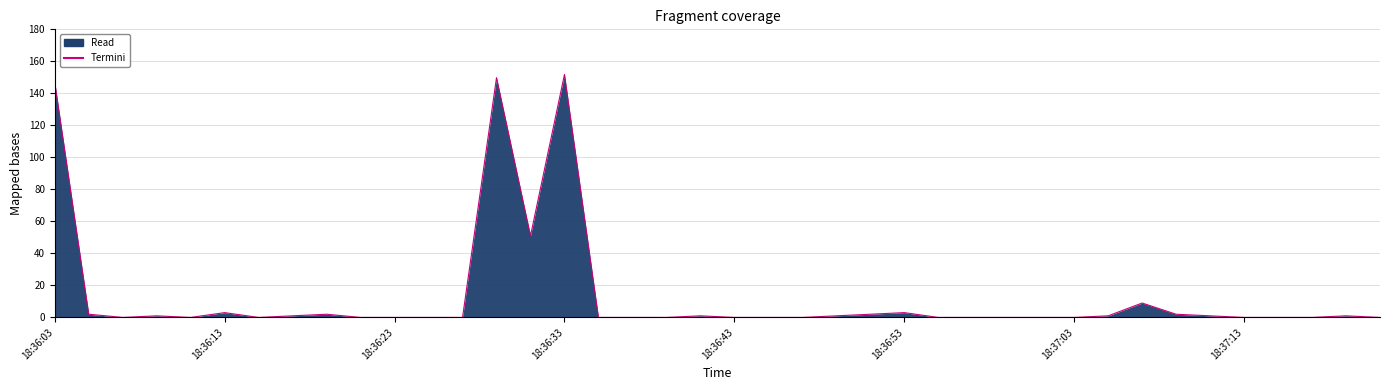

Reading left to right, transcribe all the data shown in this chart.

146.8	2.0	0.0	1.0	0.0	3.0	0.0	1.0	2.0	0.0	0.0	0.0	0.0	149.8	51.0	151.8	0.0	0.0	0.0	1.0	0.0	0.0	0.0	1.0	2.0	3.0	0.0	0.0	0.0	0.0	0.0	1.0	9.0	2.0	1.0	0.0	0.0	0.0	1.0	0.0